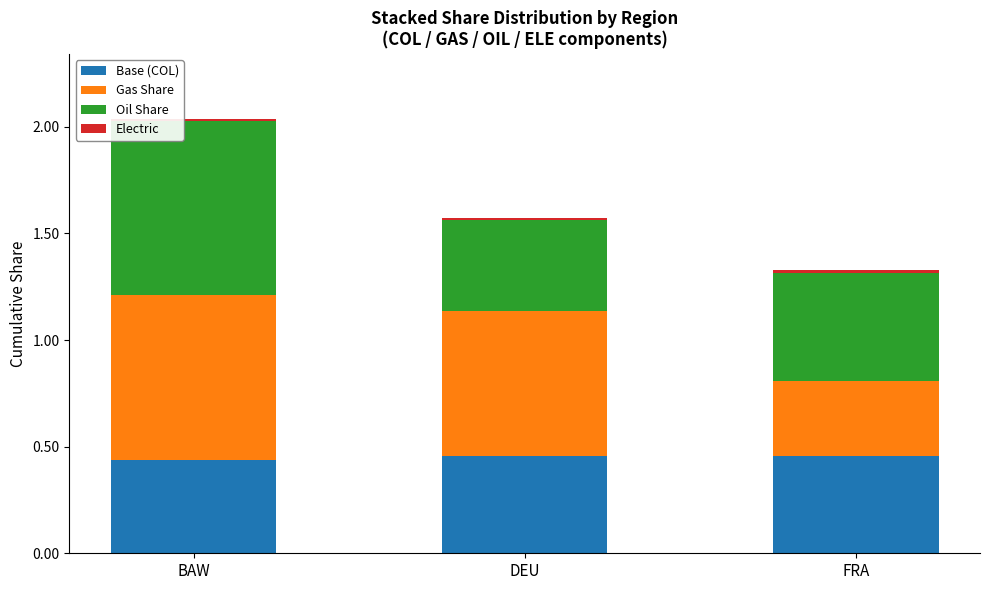

At which category is the sum across all series the highest?

BAW